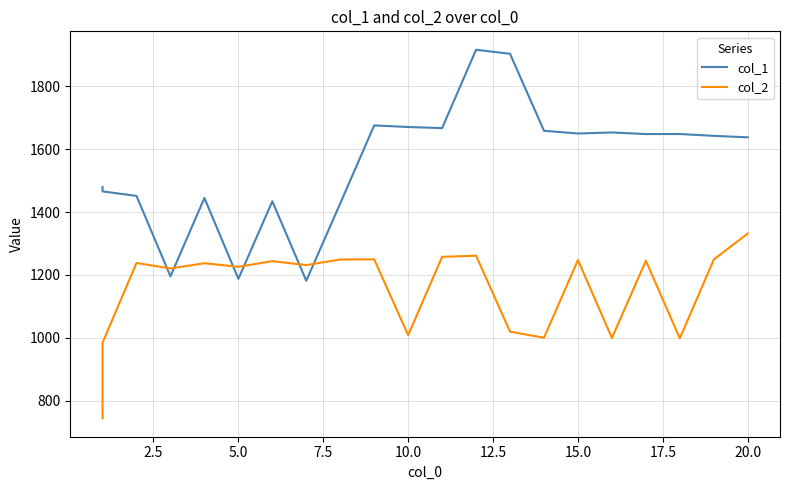

Reading left to right, extract all data points from this chart.

col_1: 1479.7	1465.7	1451.3	1195.5	1444.7	1187.5	1434.2	1181.6	1427.4	1675.3	1670.3	1666.8	1915.8	1902.9	1658.2	1649.6	1652.9	1647.9	1648.0	1642.2	1637.4
col_2: 744.5	984.6	1238.1	1220.7	1237.2	1225.9	1243.9	1231.4	1249.2	1249.6	1008.7	1257.7	1261.3	1019.8	1000.5	1247.5	999.6	1245.1	998.5	1249.0	1331.7